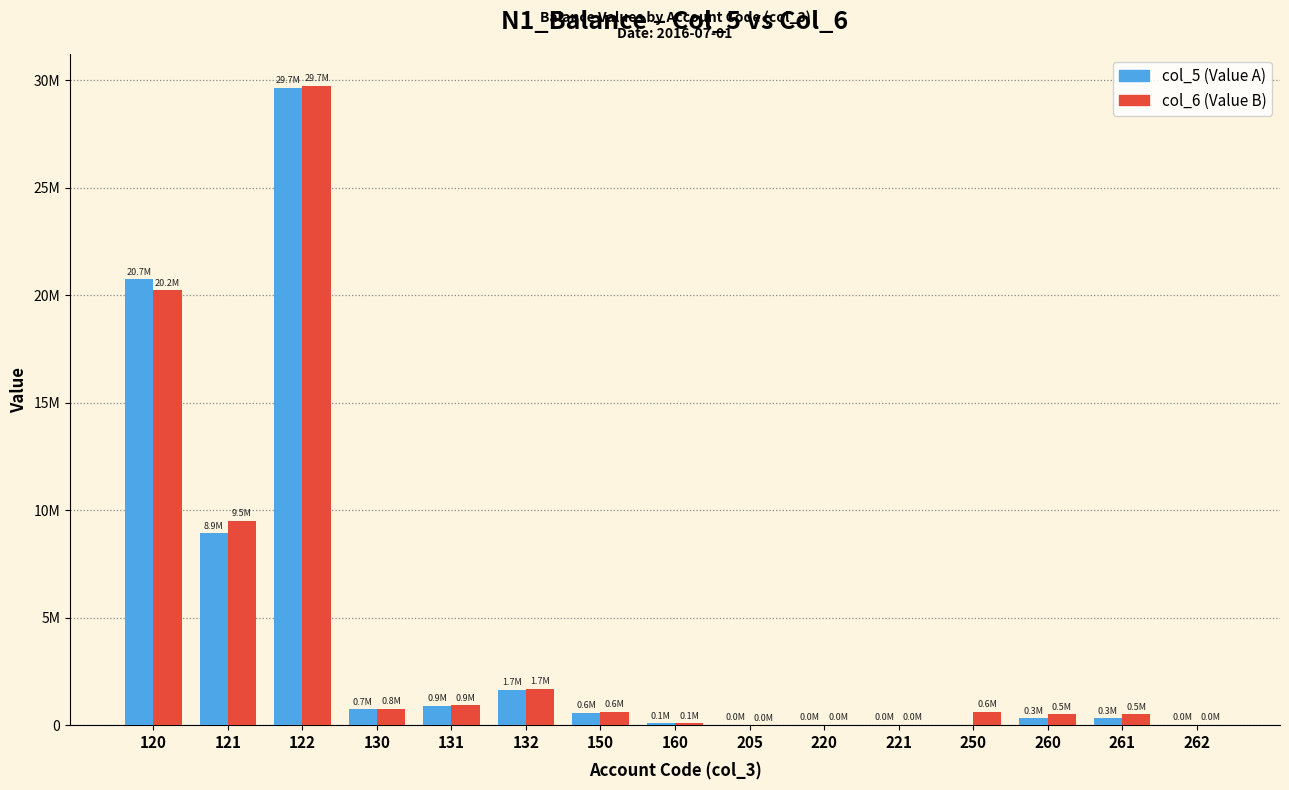

At which category is the sum across all series the highest?

122